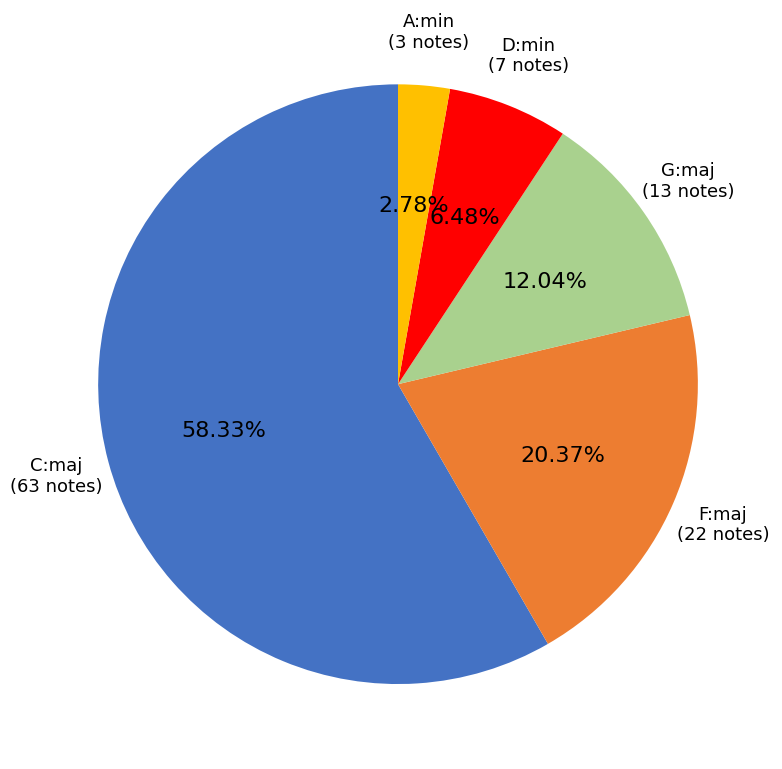

What percentage is NOT represented by D:min?

93.5%